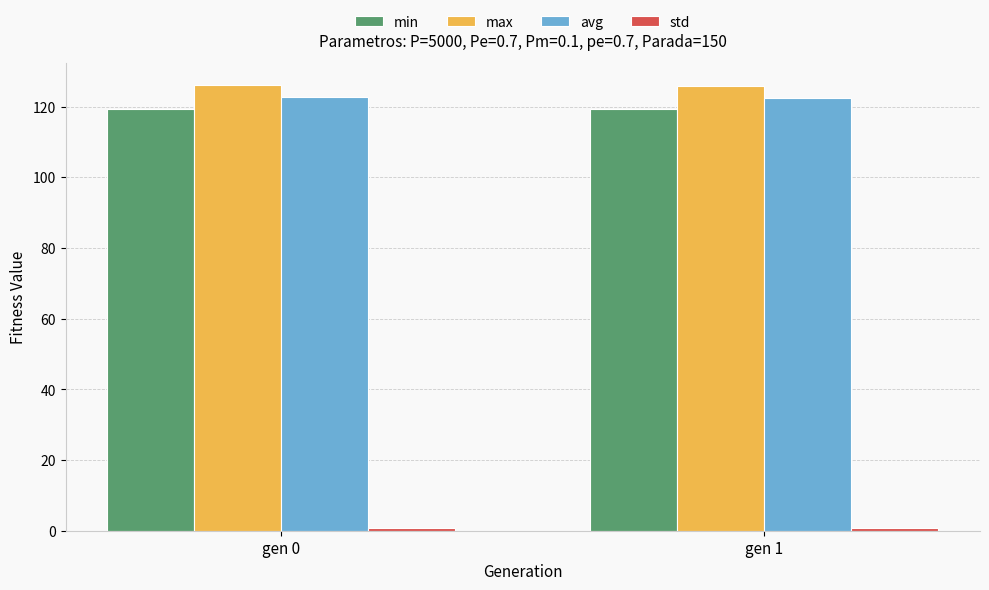

What is the approximate value of min at gen 0?

119.3